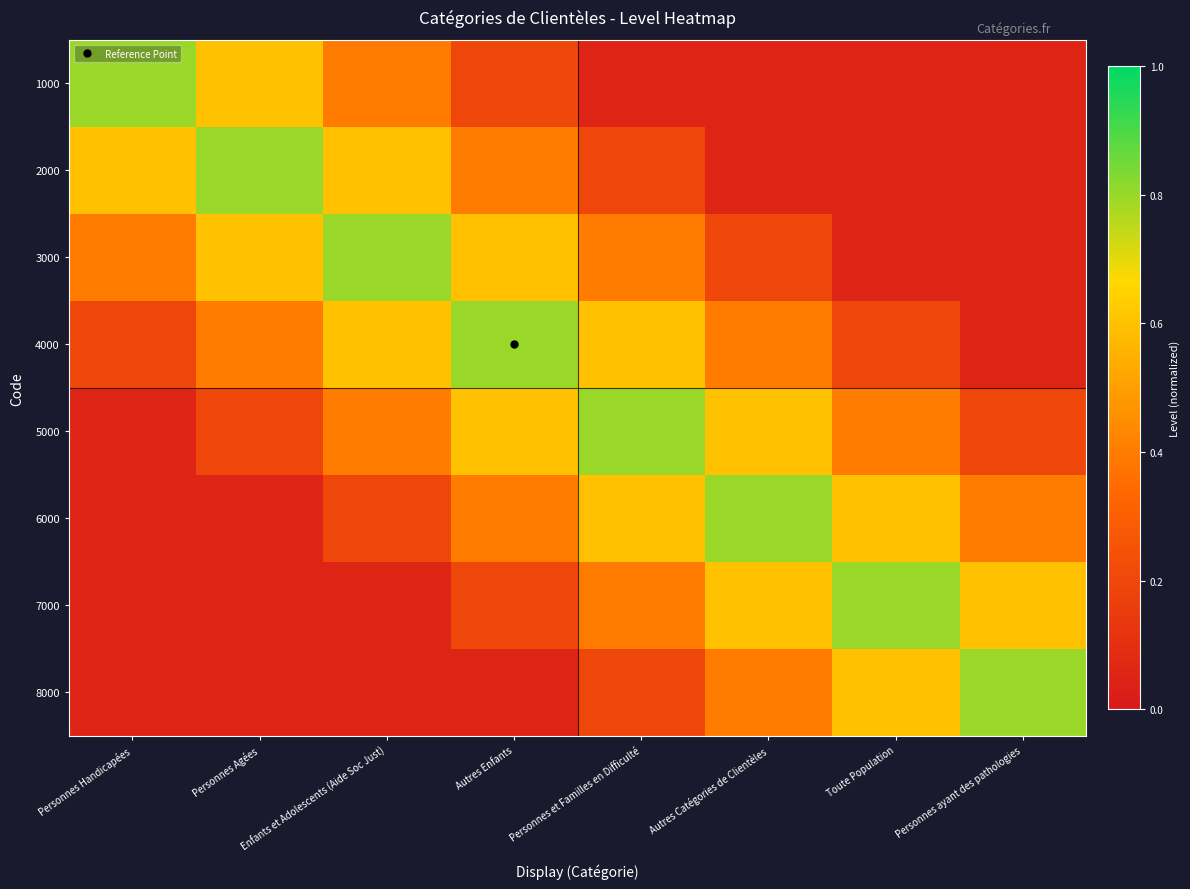

What is the spread (max minus min) of values at Enfants et Adolescents (Aide Soc Just)?

0.8